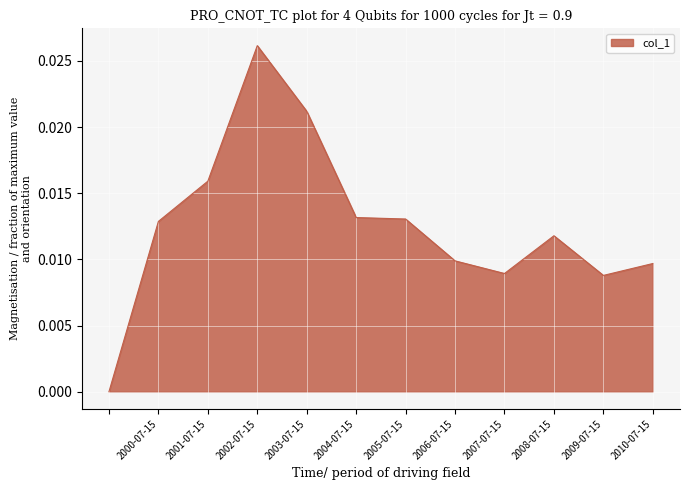

List the labels in order of value, smallest first.

, 2009-07-15, 2007-07-15, 2010-07-15, 2006-07-15, 2008-07-15, 2000-07-15, 2005-07-15, 2004-07-15, 2001-07-15, 2003-07-15, 2002-07-15